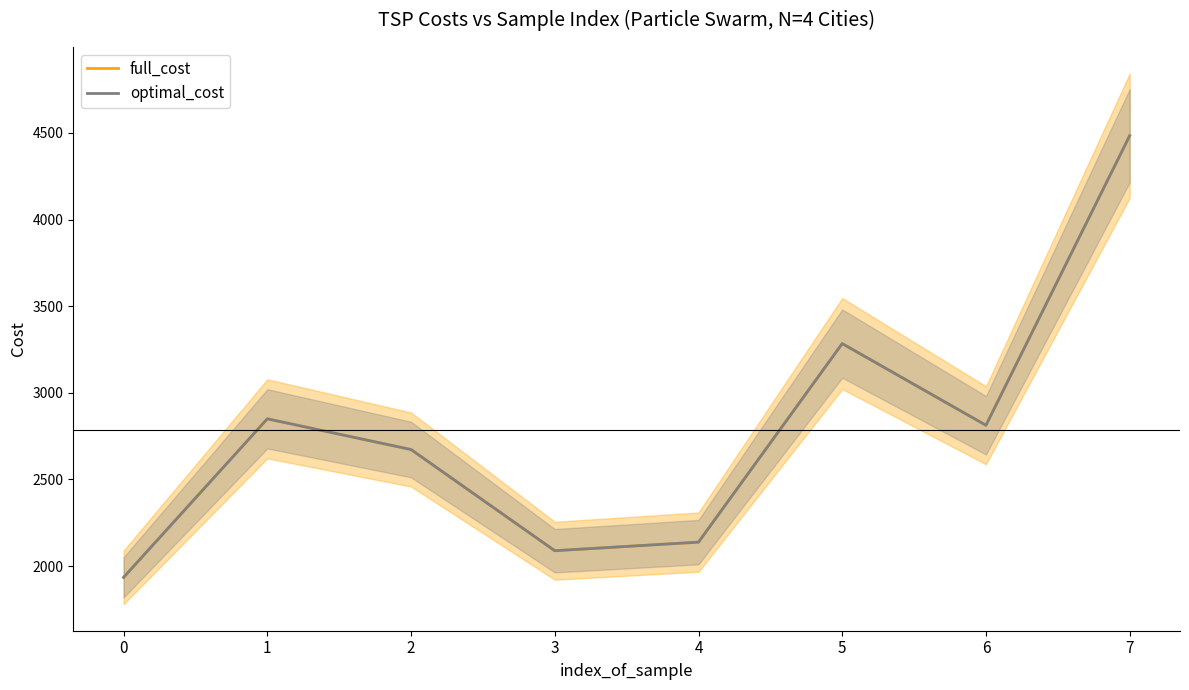

Reading left to right, transcribe all the data shown in this chart.

full_cost: 1935.2	2850.0	2672.8	2088.9	2138.5	3284.1	2812.8	4483.7
optimal_cost: 1935.2	2850.0	2672.8	2088.9	2138.5	3284.1	2812.8	4483.7